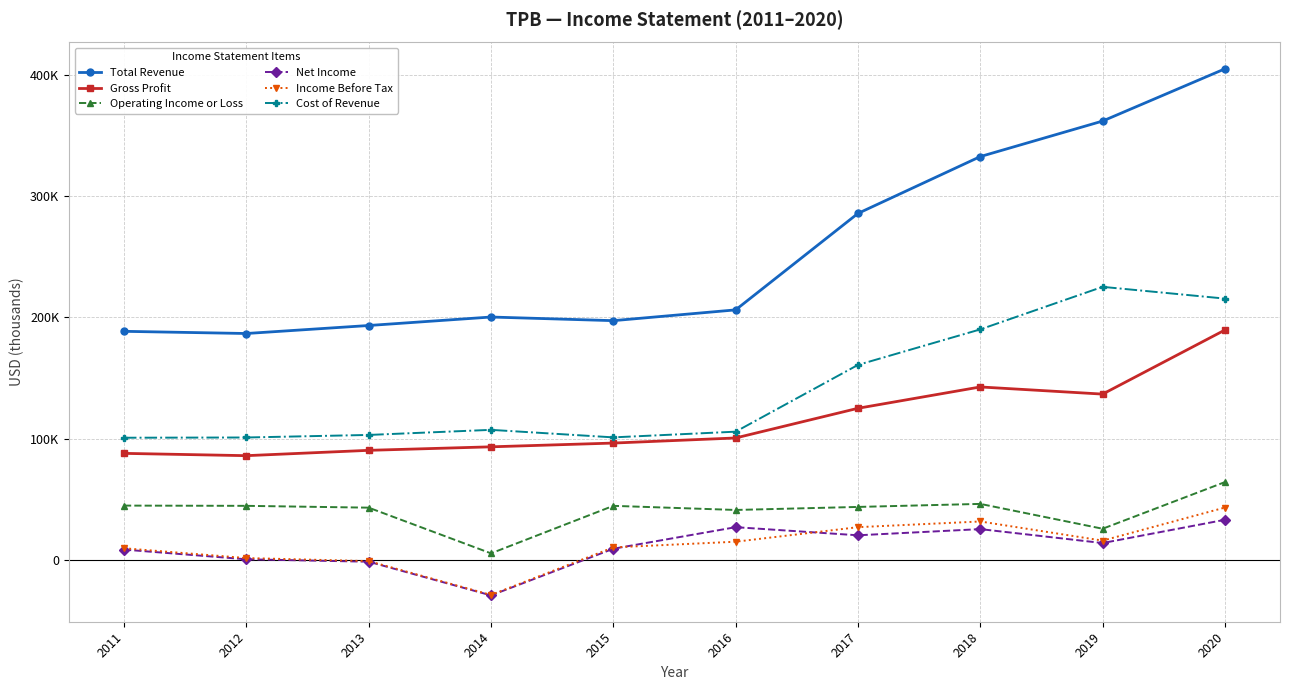

Which series has the largest total across all categories?

Total Revenue